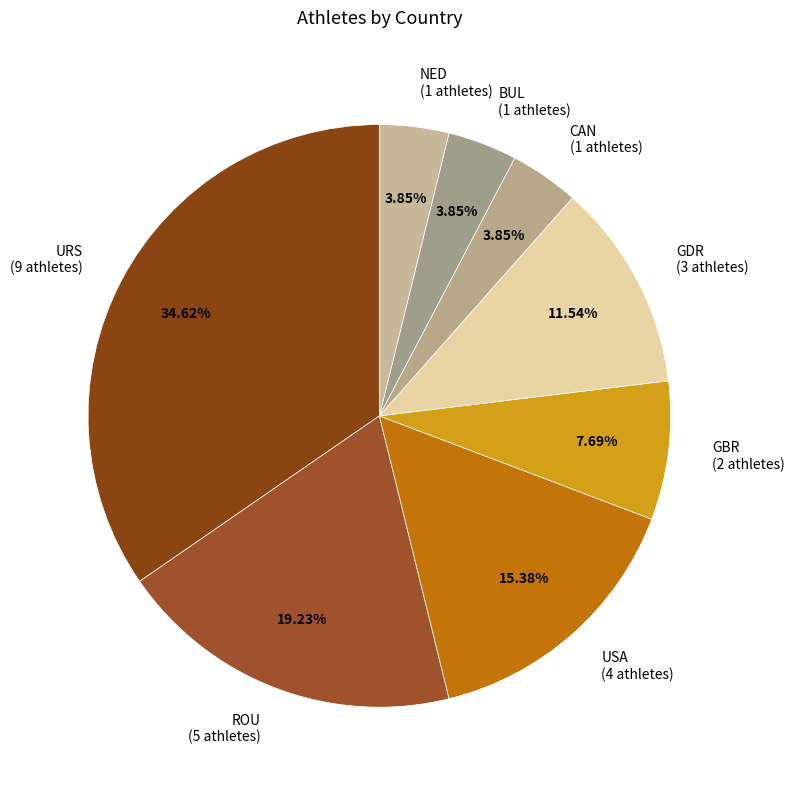

What is the ratio of the value at BUL to the value at GBR?

0.5